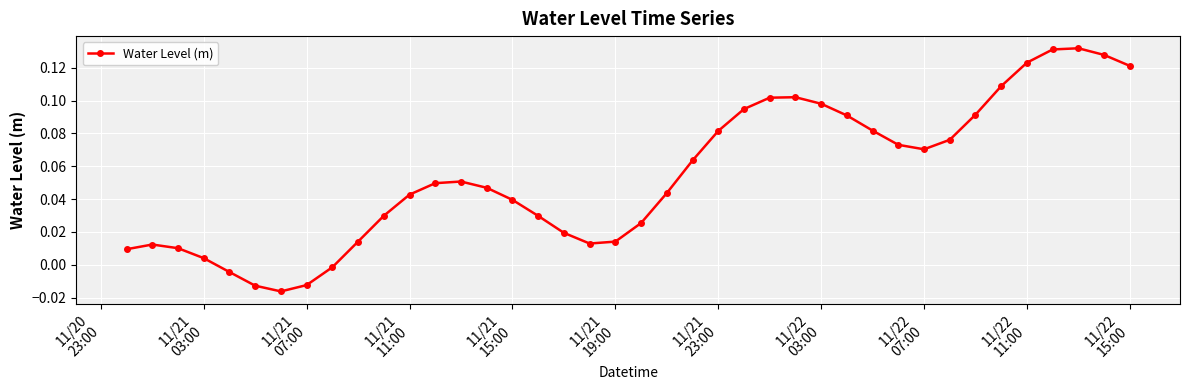

How many points are higher than both their immediate neighbors (excluding endpoints)?

4